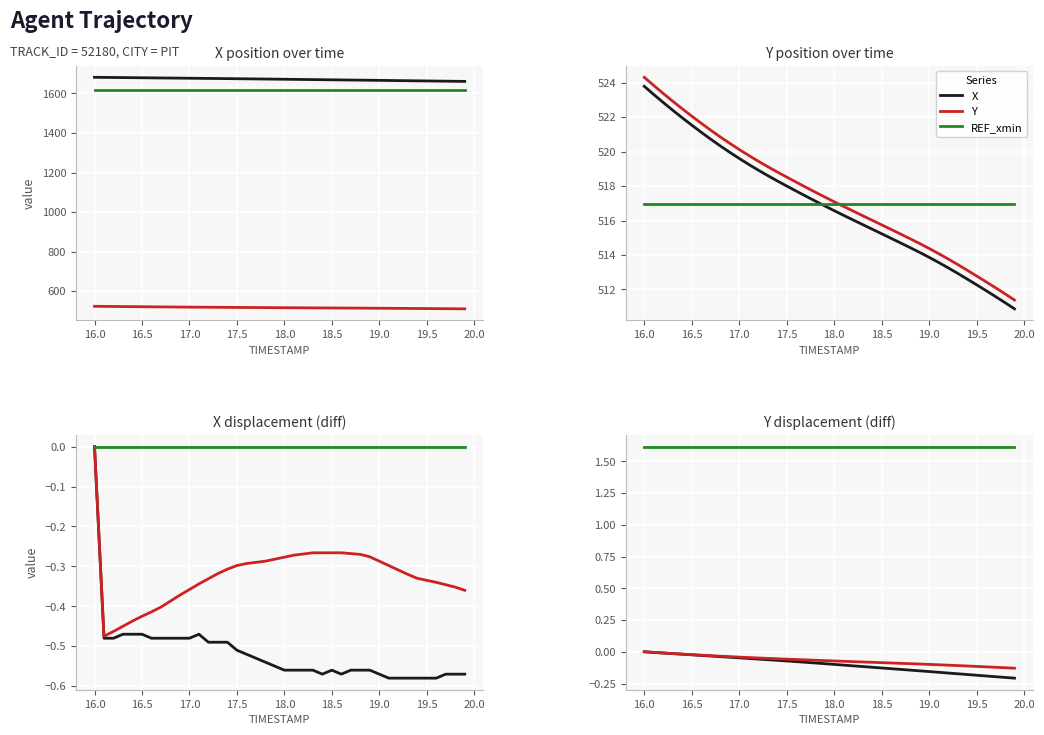

How many lines are shown in the chart?

3